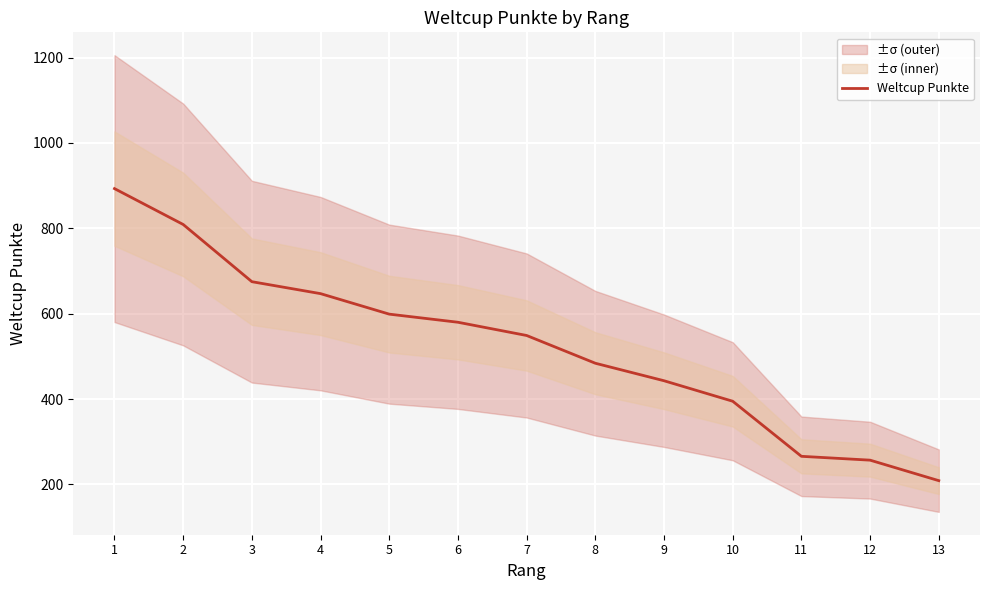

What is the change in value from 6 to 8?

-96